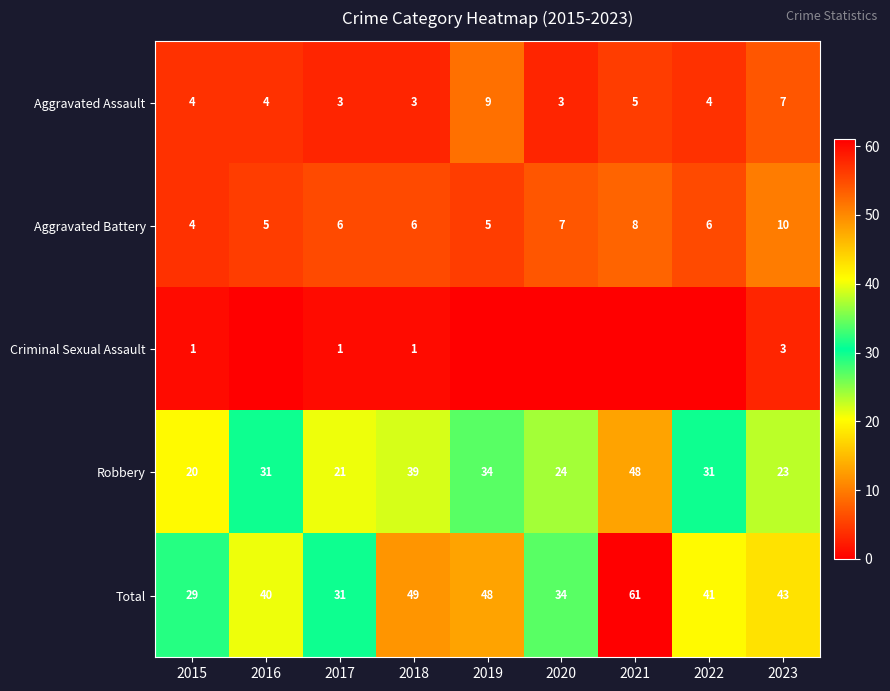

At which label is Aggravated Assault closest to 6?

2021